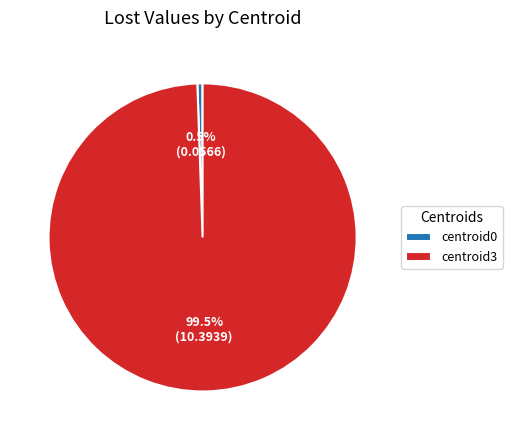

Count the number of slices in the pie.

2